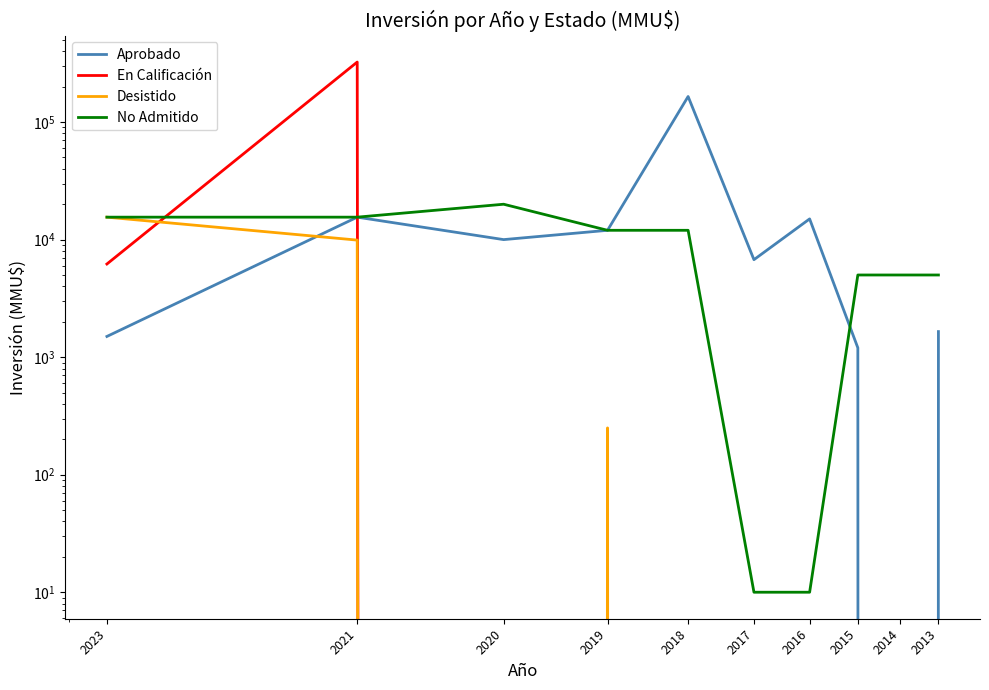

What is the spread (max minus min) of values at 2016?

15000